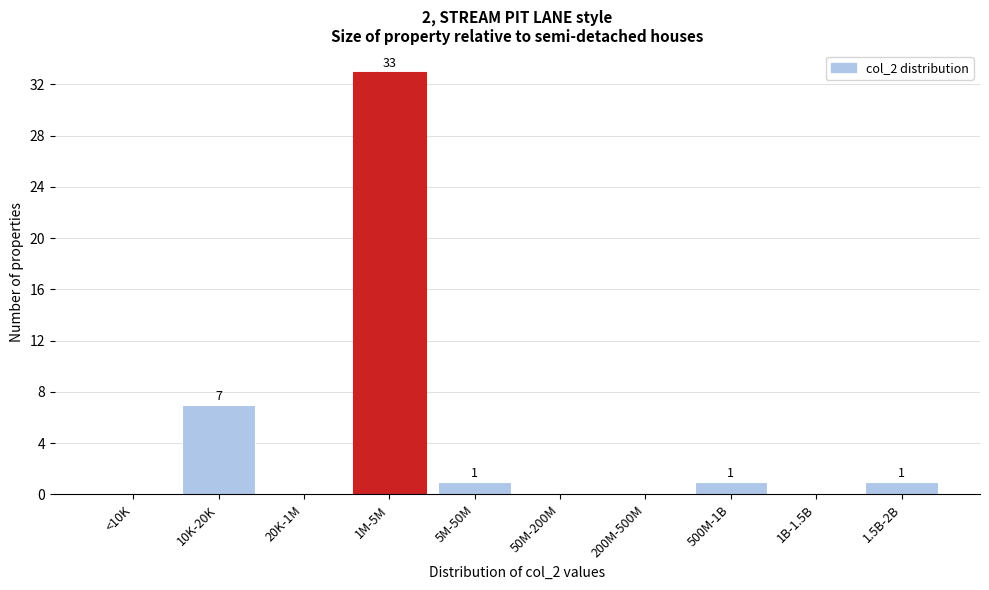

Reading left to right, list all the values displayed in this chart.

<10K=0	10K-20K=7	20K-1M=0	1M-5M=33	5M-50M=1	50M-200M=0	200M-500M=0	500M-1B=1	1B-1.5B=0	1.5B-2B=1